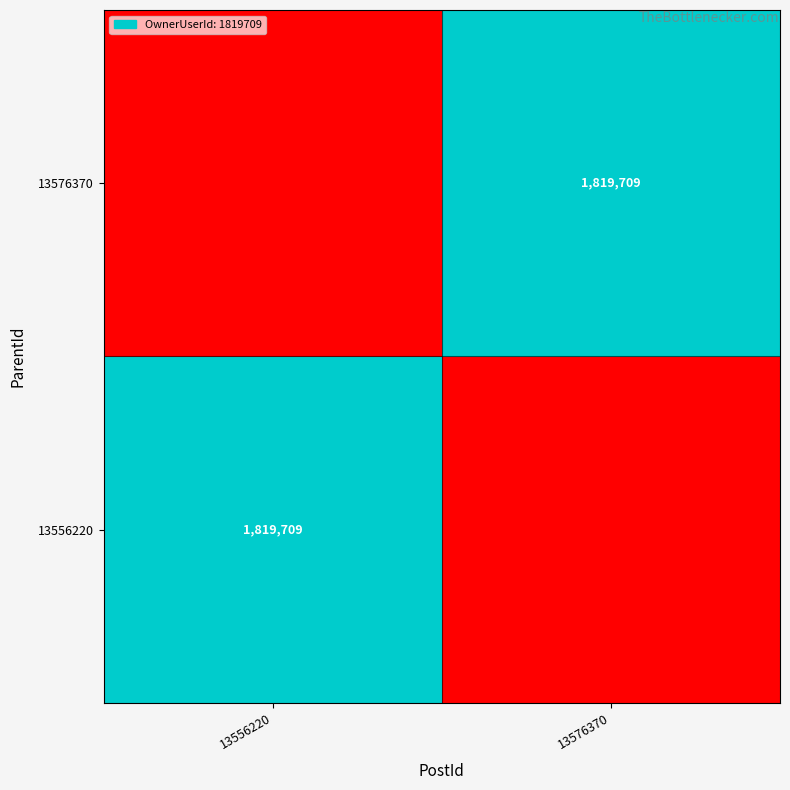

The 13576370 series shows 528769 at 13576370. True or false?

False